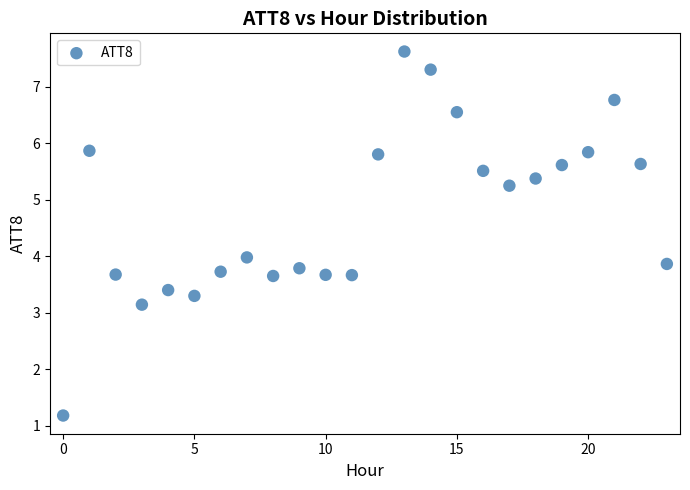

What is the range of Y values (max minus min)?

6.4